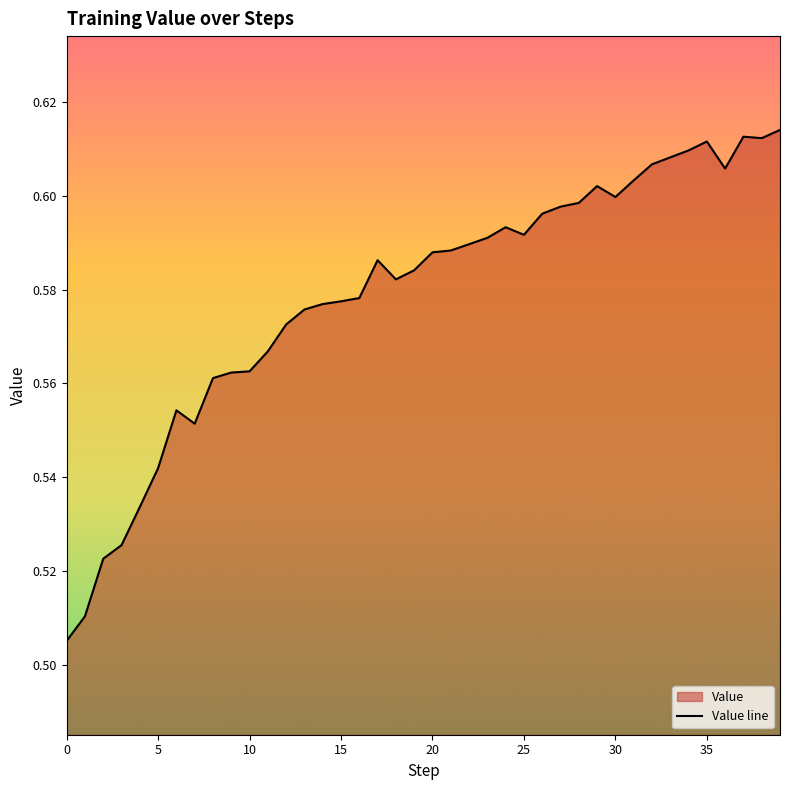

How many points are lower than both their immediate neighbors (excluding endpoints)?

6